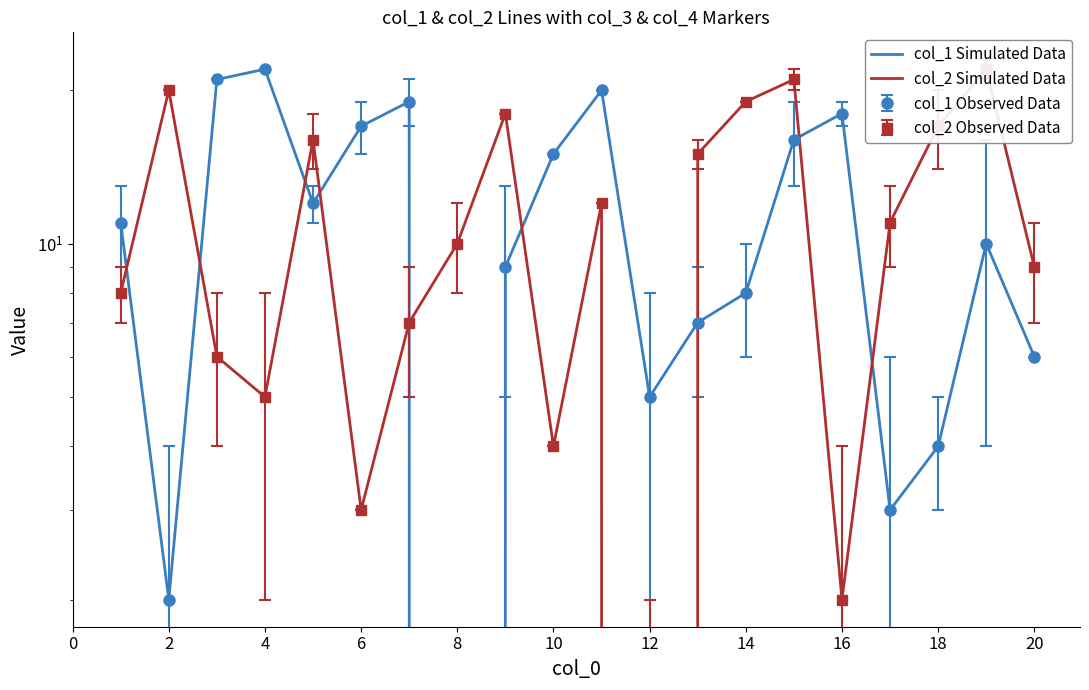

Reading left to right, transcribe all the data shown in this chart.

col_1 Simulated Data: 11	2	21	22	12	17	19	0	9	15	20	5	7	8	16	18	3	4	10	6
col_2 Simulated Data: 8	20	6	5	16	3	7	10	18	4	12	0	15	19	21	2	11	17	22	9